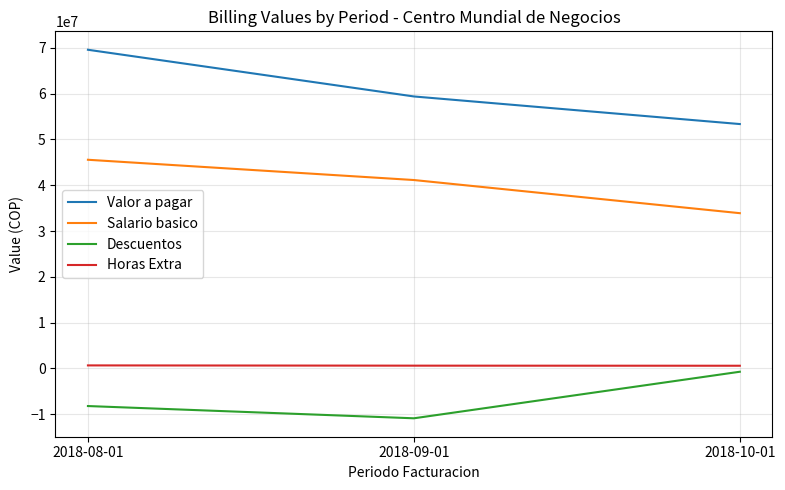

Between 2018-08-01 and 2018-10-01, which series saw the biggest shift?

Valor a pagar